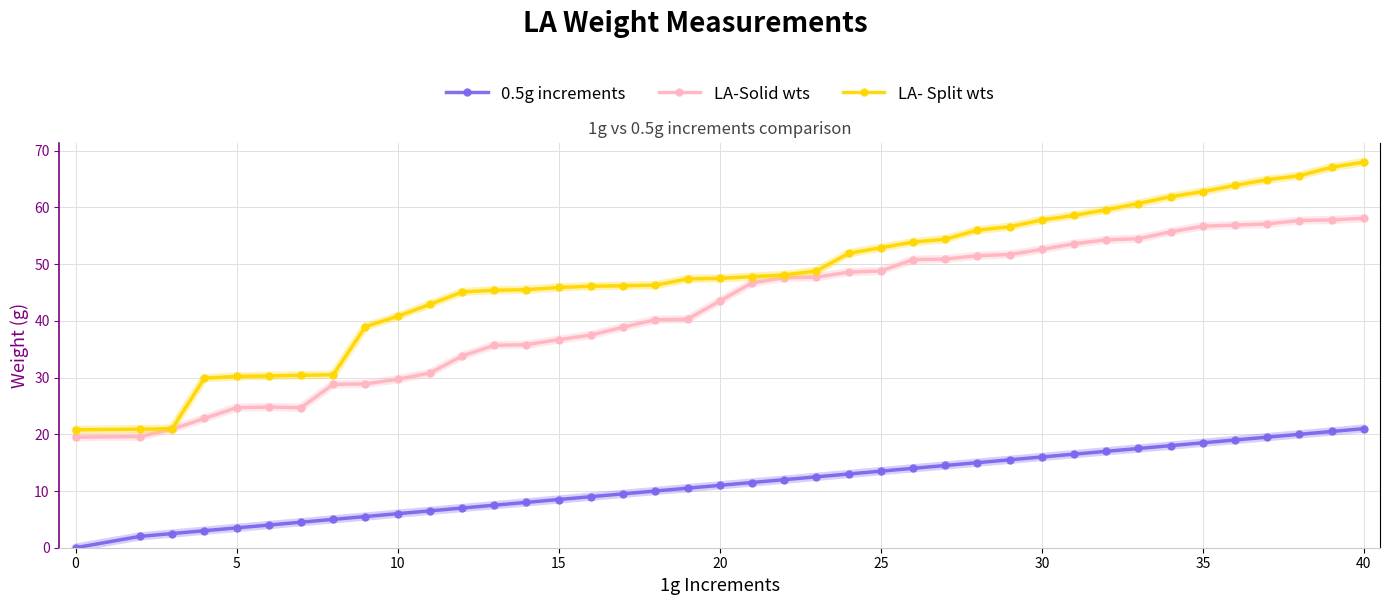

What are all the series names shown in the legend?

0.5g increments, LA-Solid wts, LA- Split wts